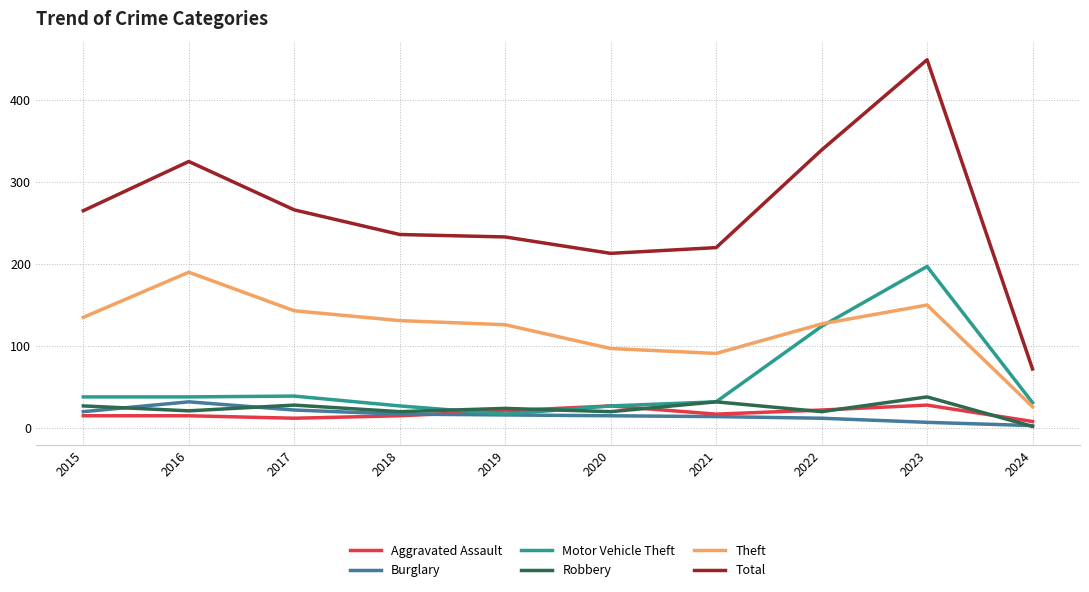

What is the average value of the Burglary series?

16